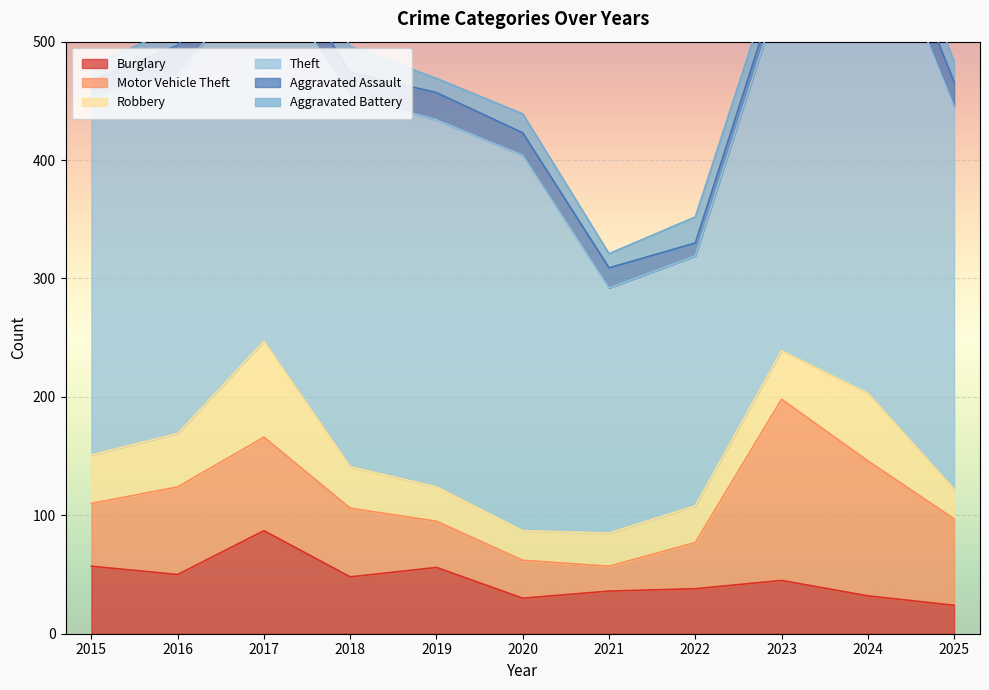

What is the difference between the maximum and second lowest values in the Burglary series?

57